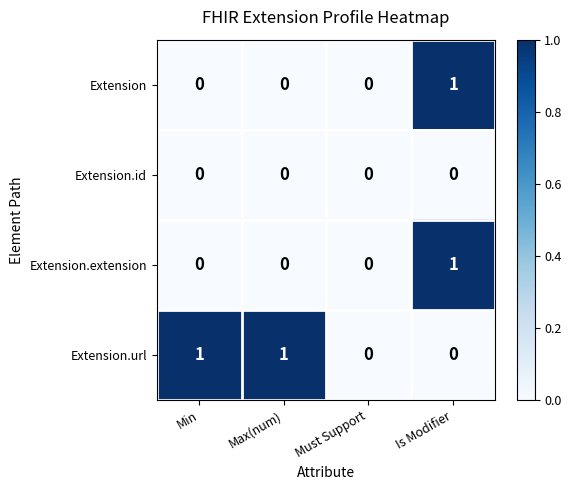

What is the total value across all series at Min?

1